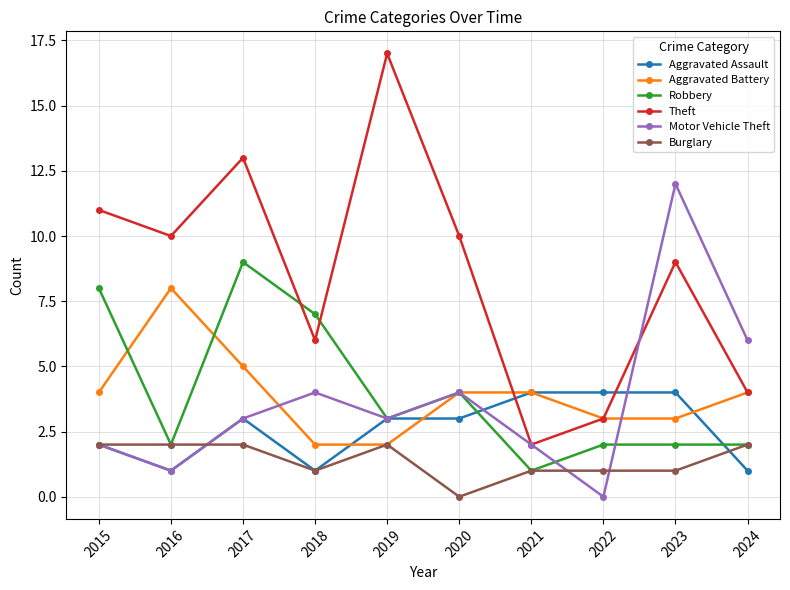

Which category has the highest value in the Theft series?

2019